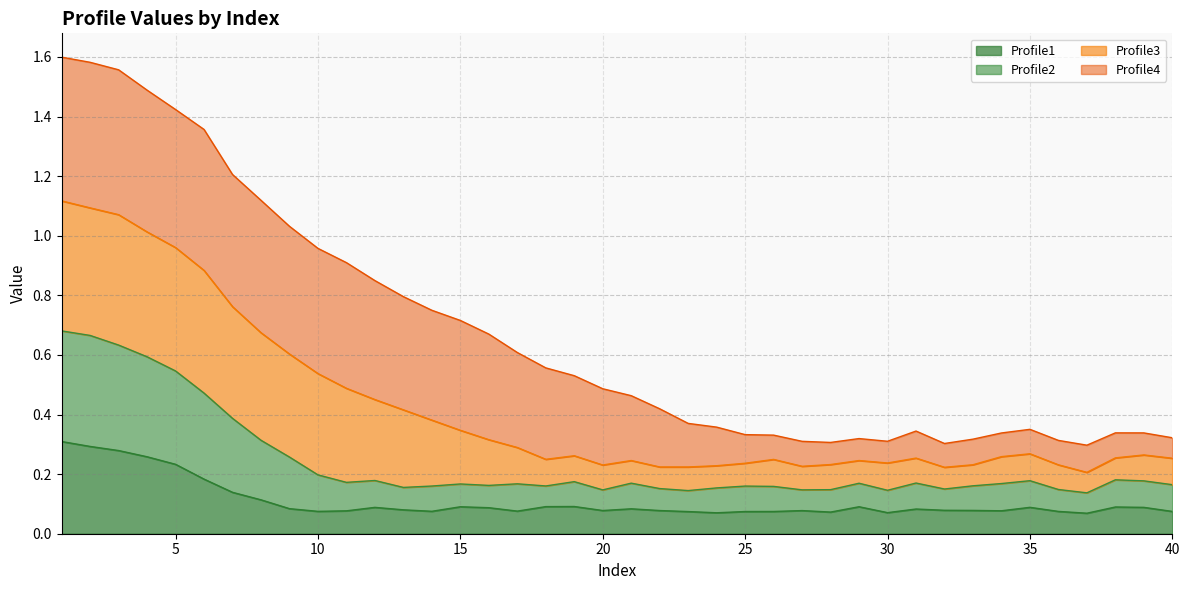

True or false: Profile2 has more than 2 points higher than both neighbors.

True